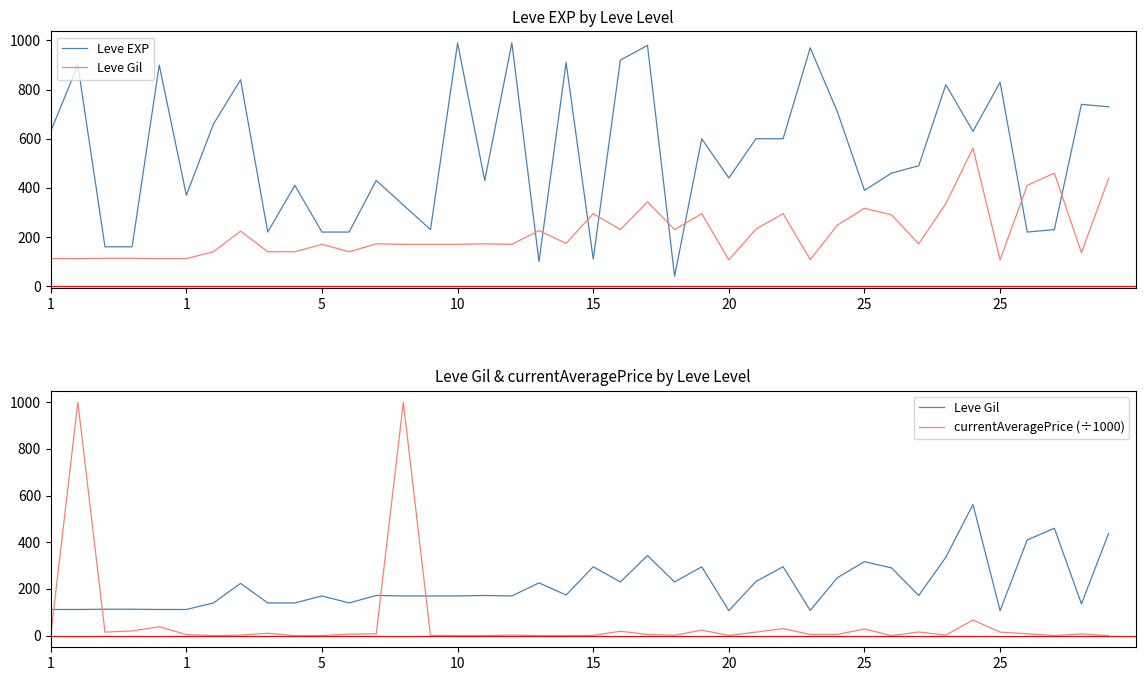

Rank the series by their average value, from highest to lowest.

Leve EXP, Leve Gil, currentAveragePrice (÷1000)